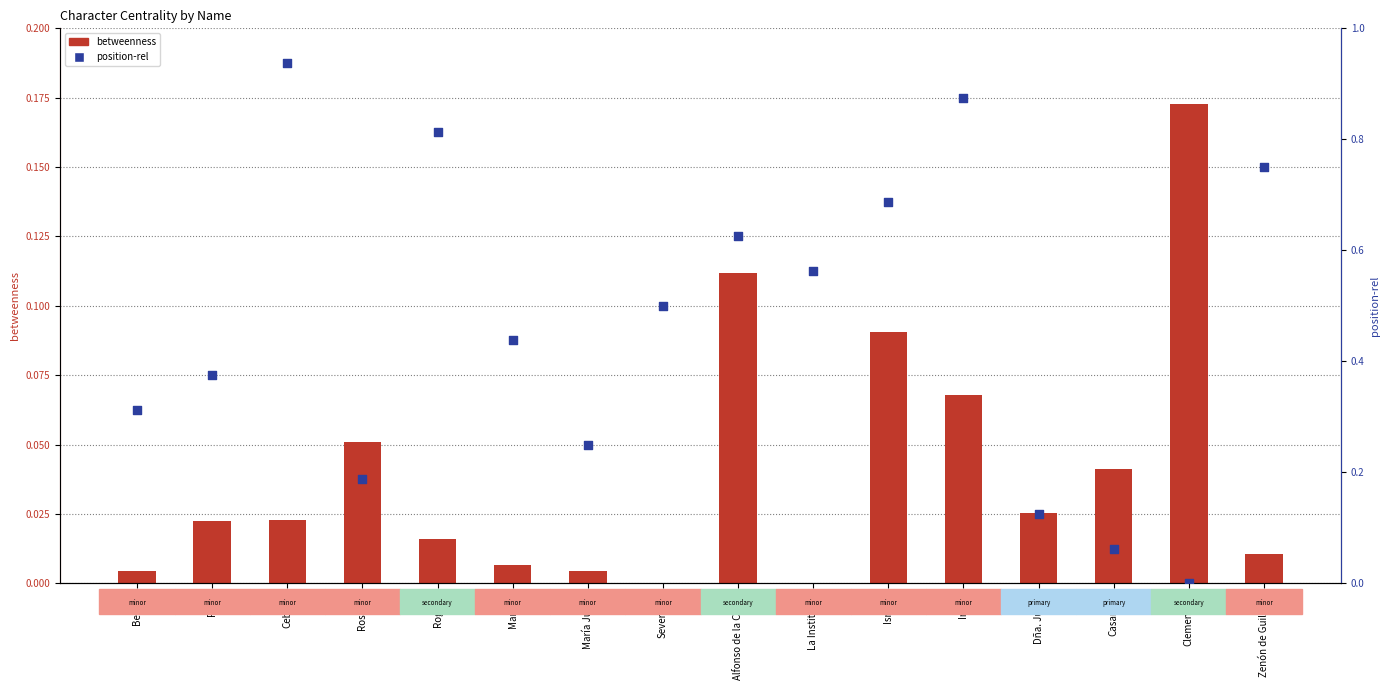

At how many categories does at least one series exceed 0?

16